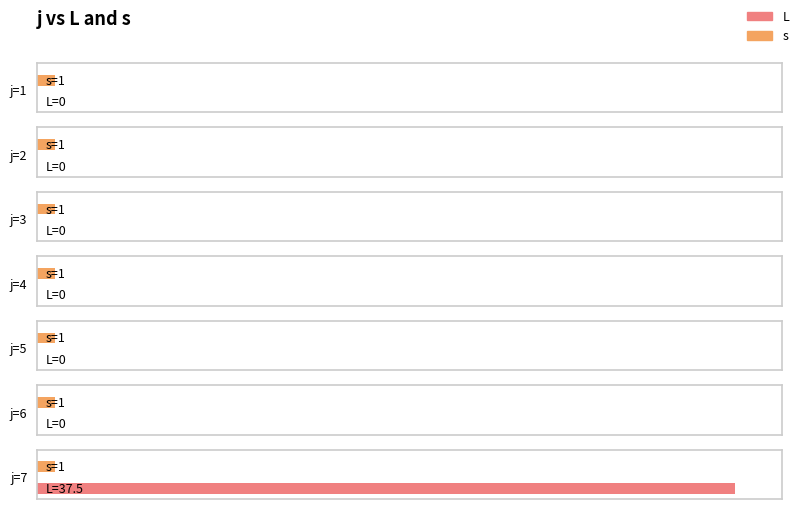

Reading left to right, list all the values displayed in this chart.

L: 0.0	0.0	0.0	0.0	0.0	0.0	37.5
s: 1.0	1.0	1.0	1.0	1.0	1.0	1.0